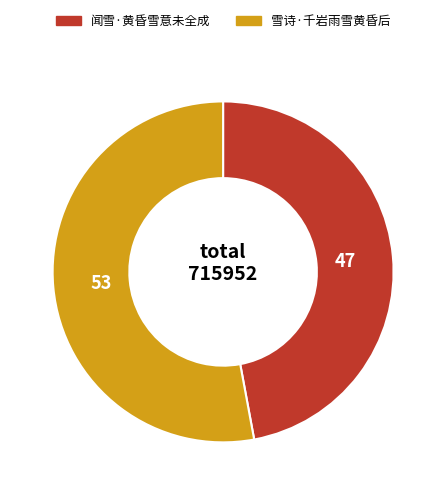

Count the number of slices in the pie.

2